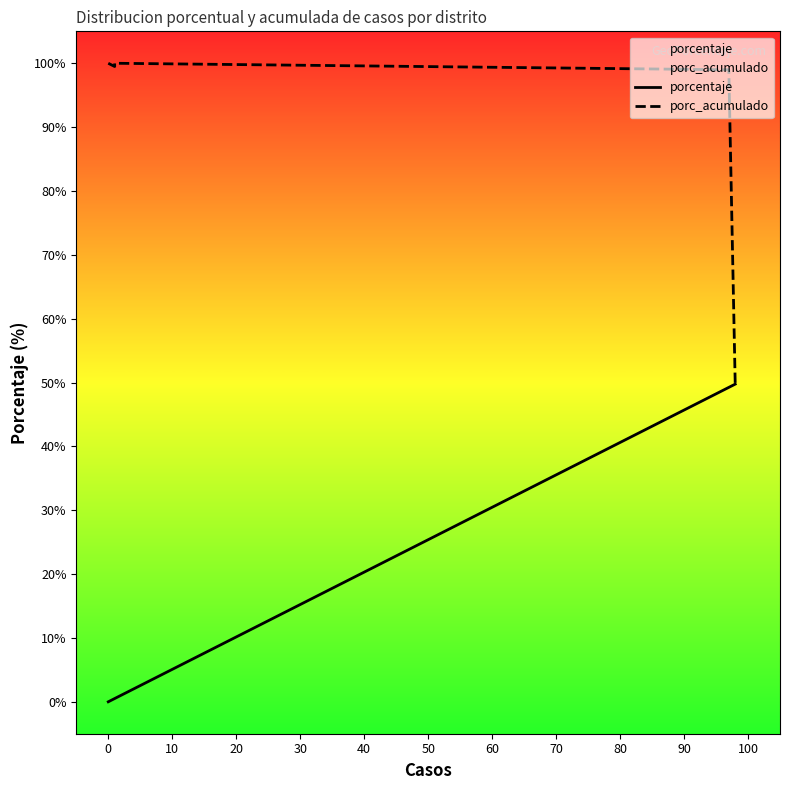

Reading left to right, list all the values displayed in this chart.

porcentaje: 0.0	0.0	0.0	0.0	0.0	0.0	0.5	0.5	49.2	49.8
porc_acumulado: 100.0	100.0	100.0	100.0	100.0	100.0	99.5	100.0	99.0	49.8